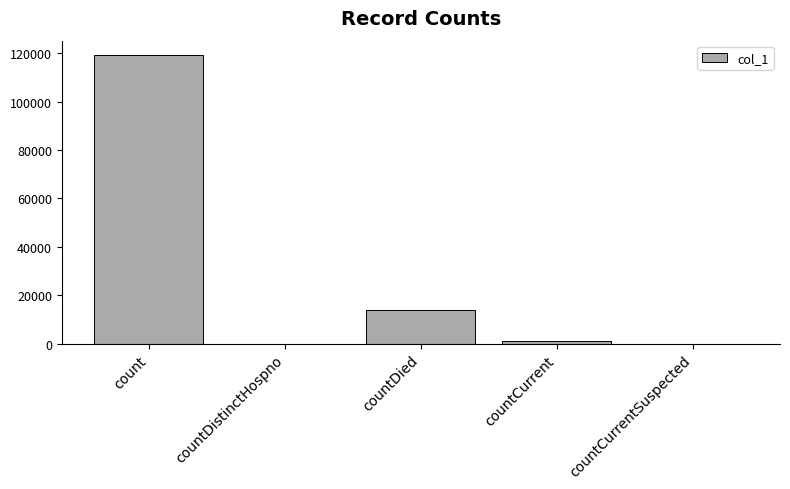

Where does the data first go above 1189?

count